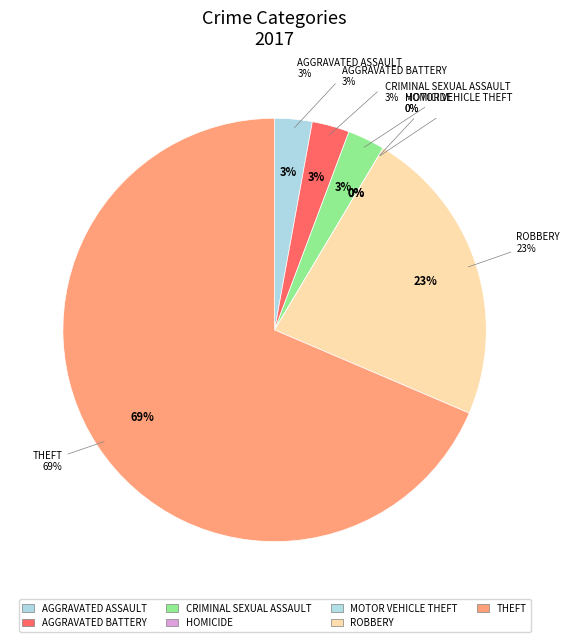

Is there any slice that represents more than half of the pie?

Yes